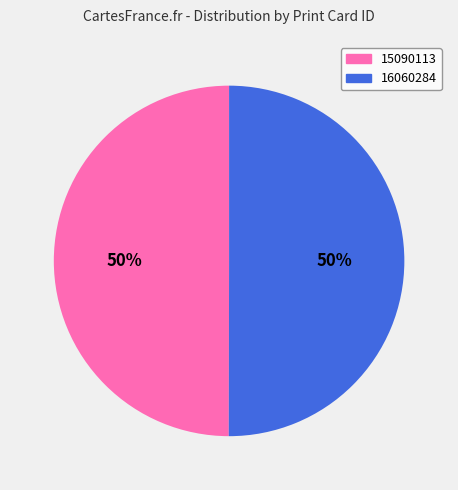

What percentage is the 15090113 slice, to the nearest percent?

50%